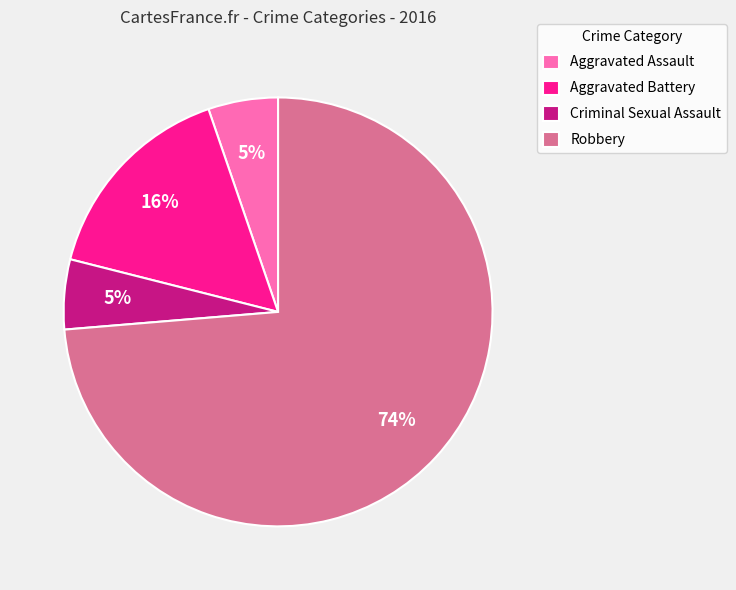

Between Criminal Sexual Assault and Aggravated Battery, which is larger?

Aggravated Battery